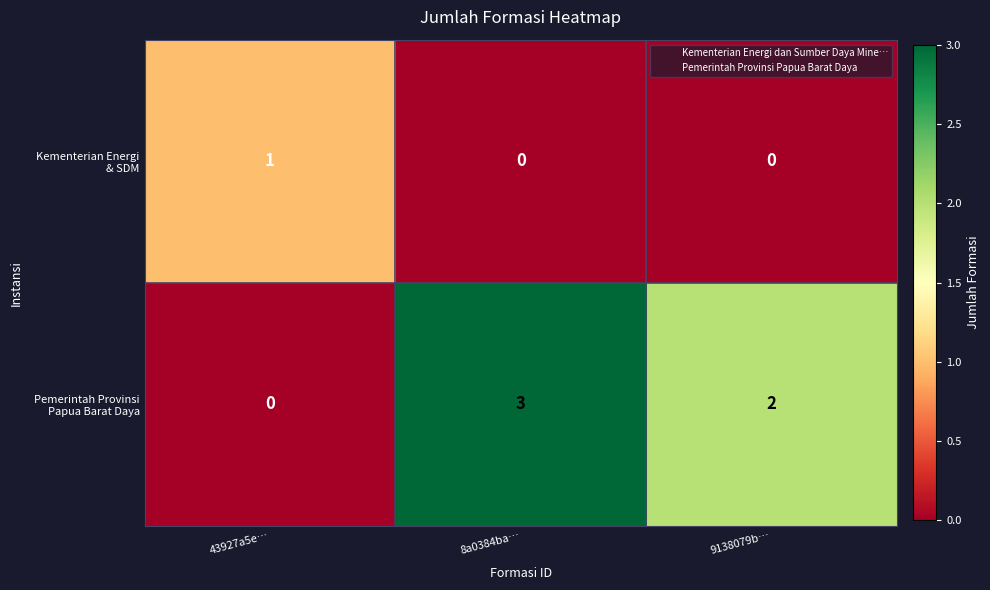

At which category does the chart reach its peak across all series?

8a0384ba…